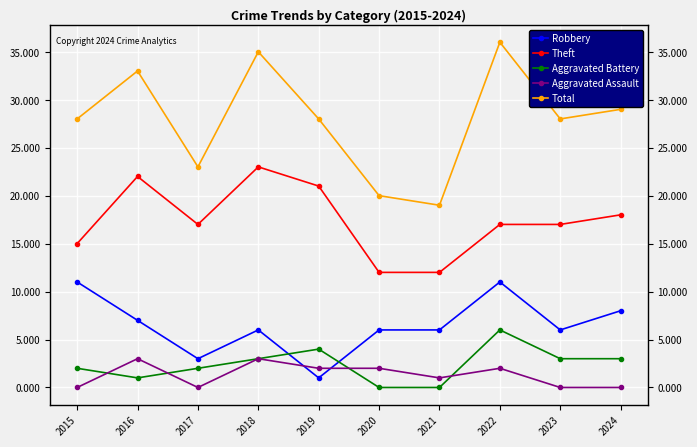

Rank the series by their maximum value, from lowest to highest.

Aggravated Assault, Aggravated Battery, Robbery, Theft, Total